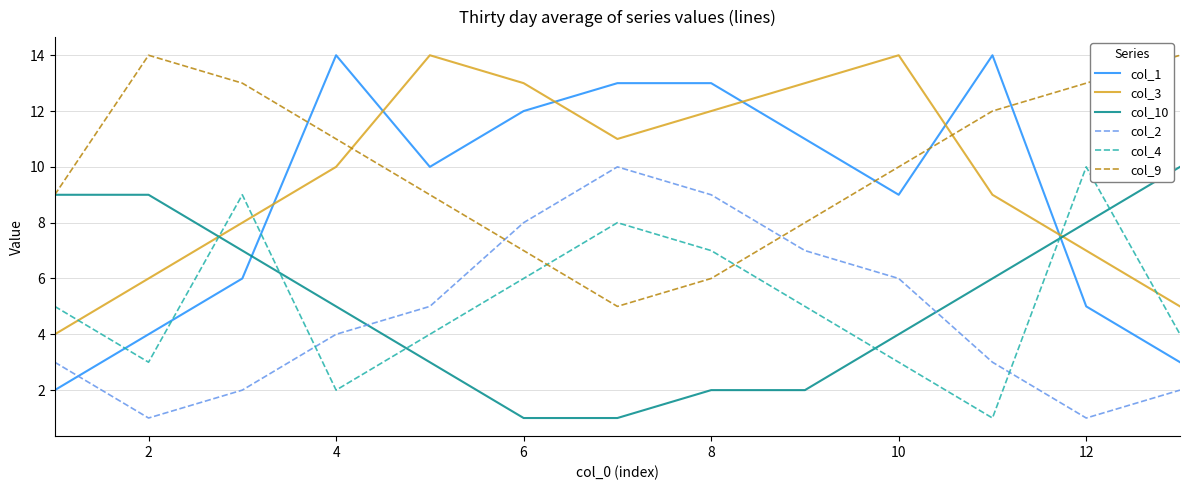

Which series has the widest spread of values?

col_1